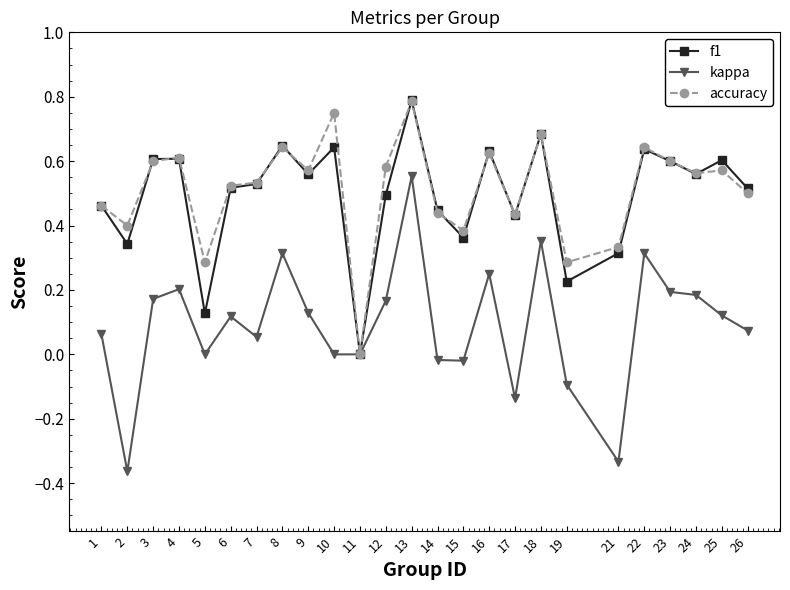

After their last crossing, which series has the higher values: f1 or accuracy?

f1